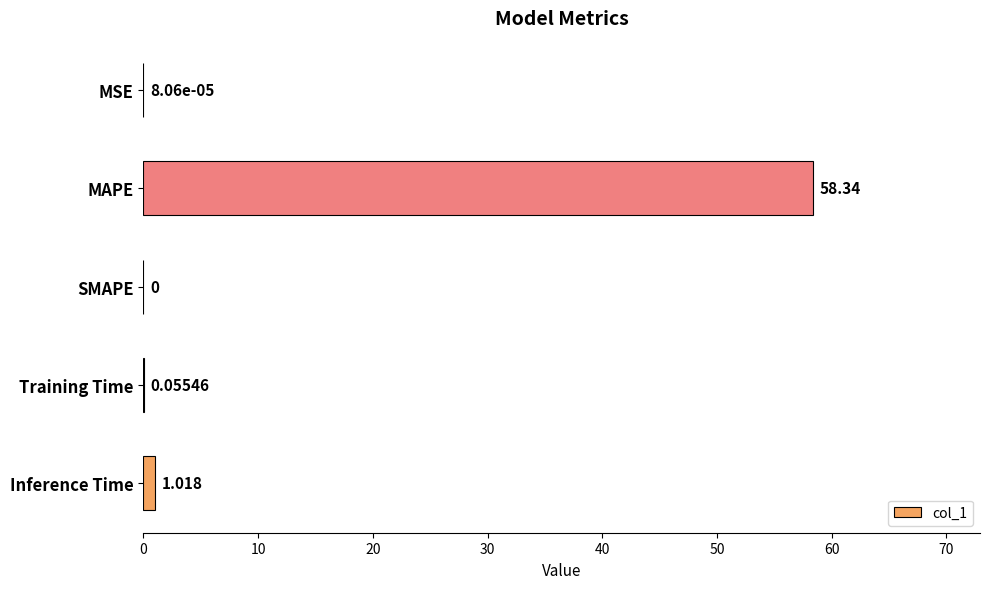

At which category does the chart reach its peak across all series?

MAPE